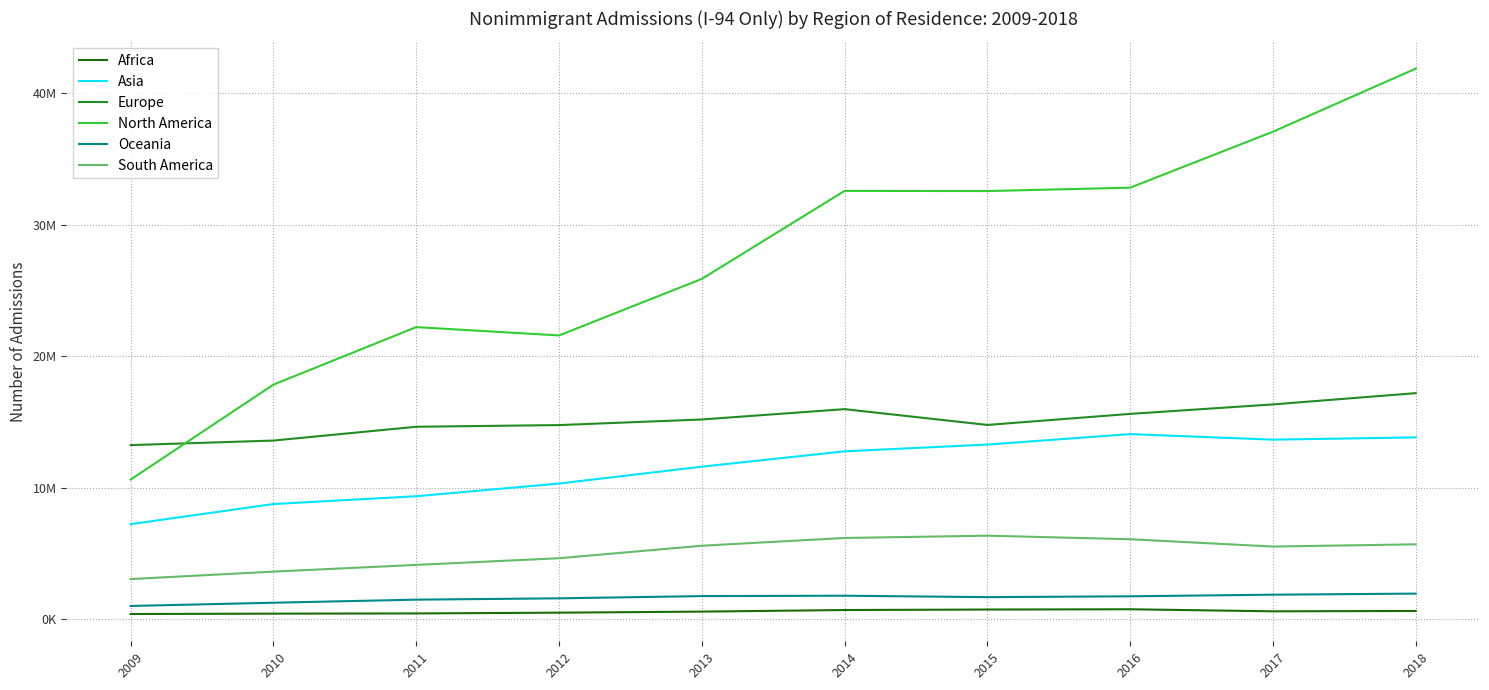

What is the difference between the second highest and second lowest values in the Oceania series?

611604